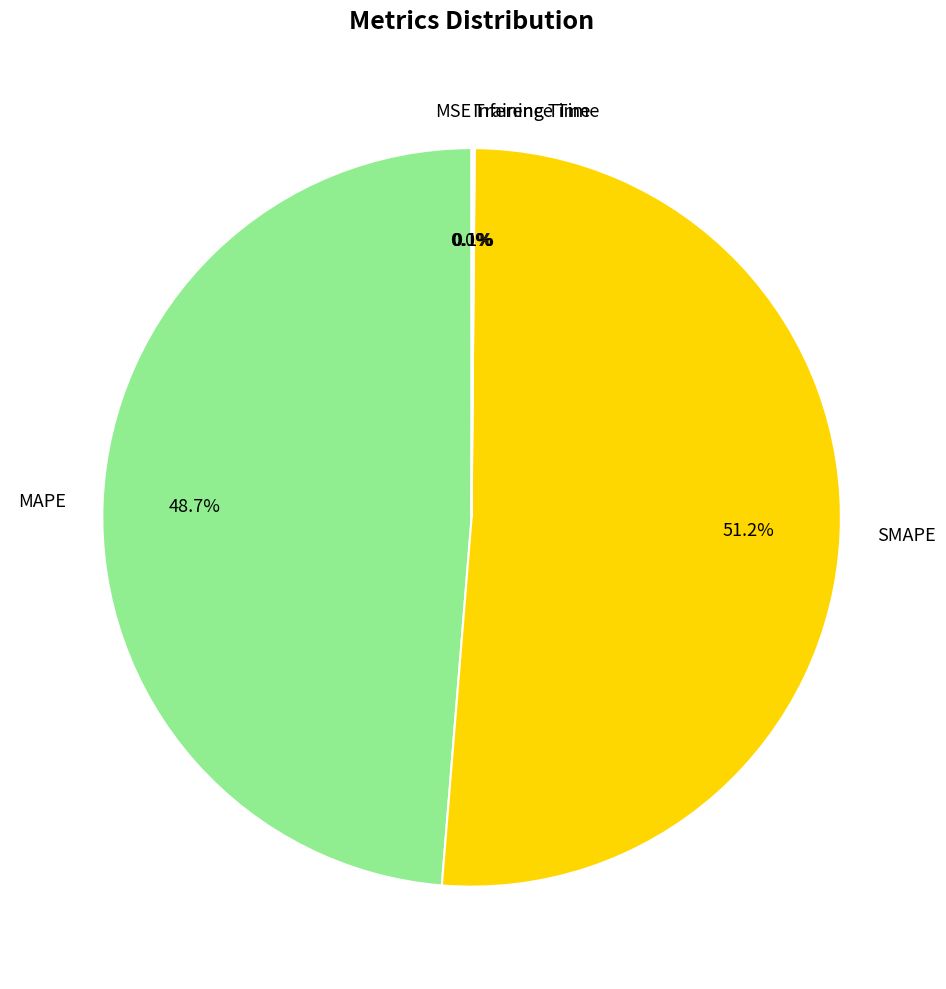

Which slice is the largest?

SMAPE